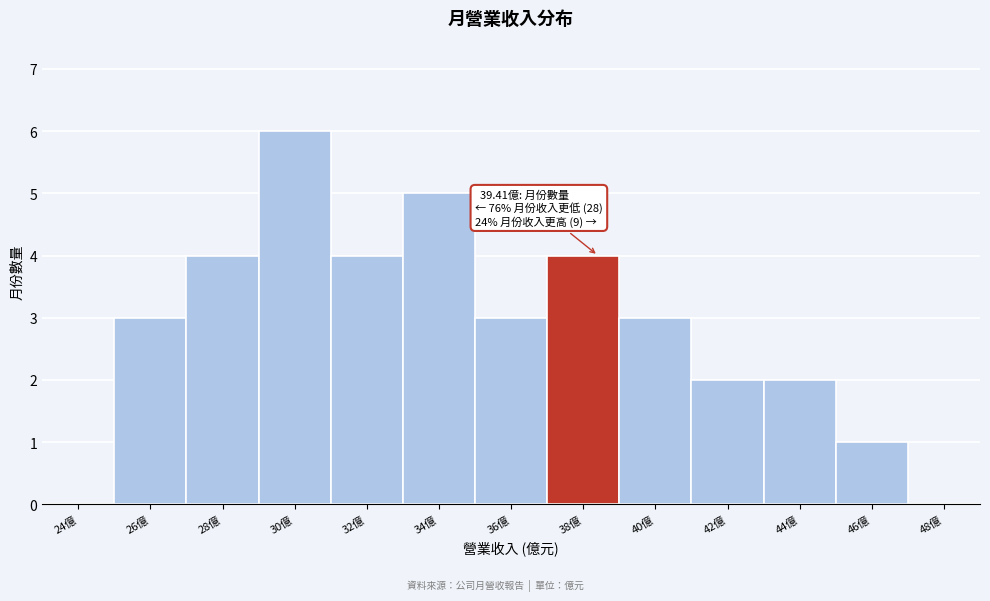

Reading left to right, transcribe all the data shown in this chart.

24億=0	26億=3	28億=4	30億=6	32億=4	34億=5	36億=3	38億=4	40億=3	42億=2	44億=2	46億=1	48億=0